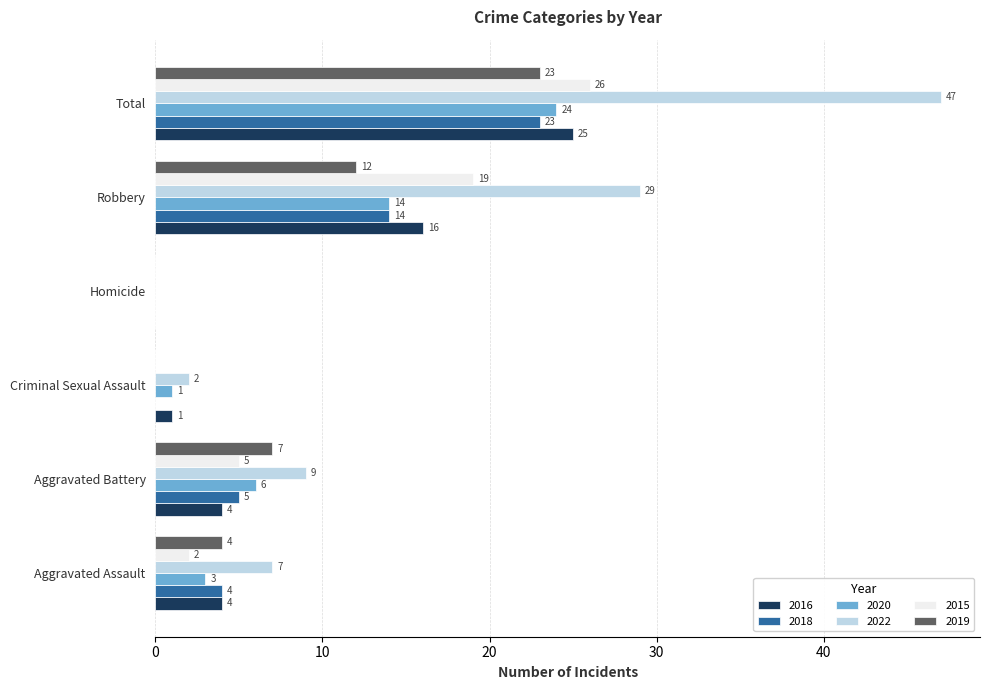

What is the sum of all 2015 values?

52